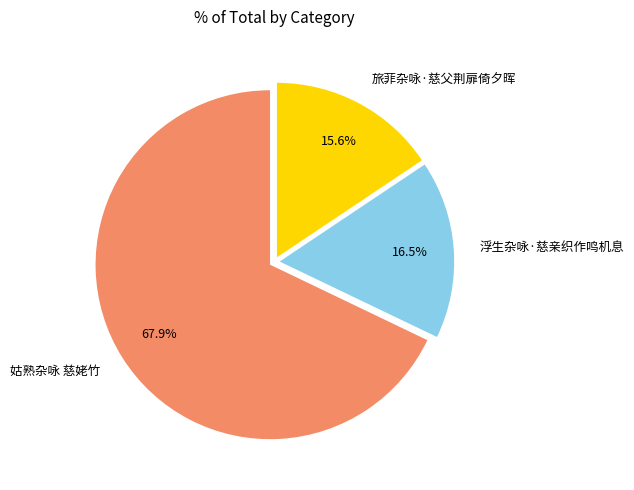

How many segments does this pie chart have?

3